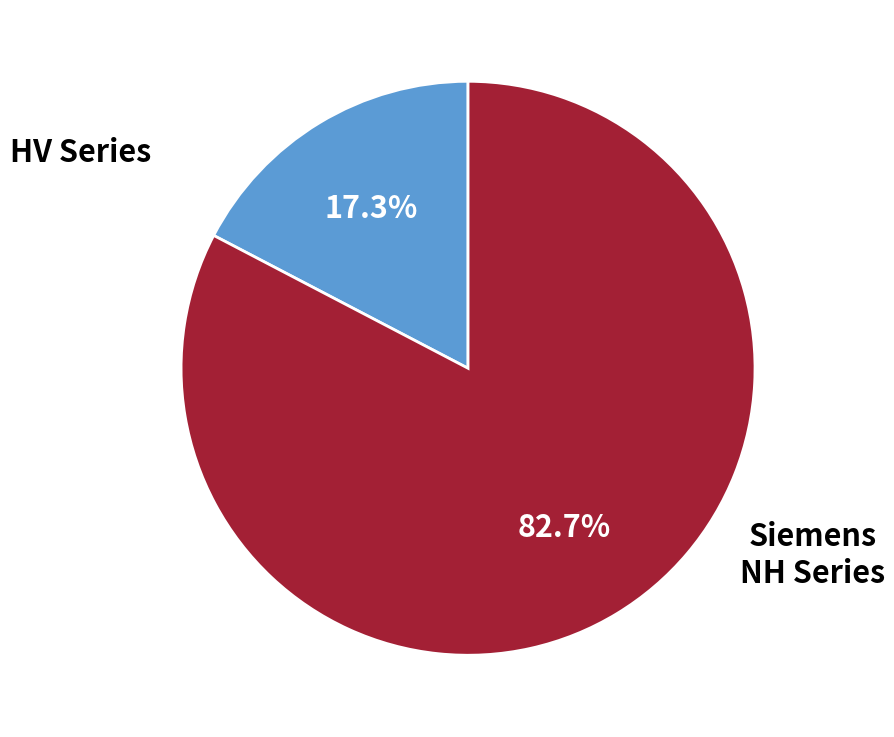

To the nearest percent, what is the difference between the largest and smallest slice percentages?

65%